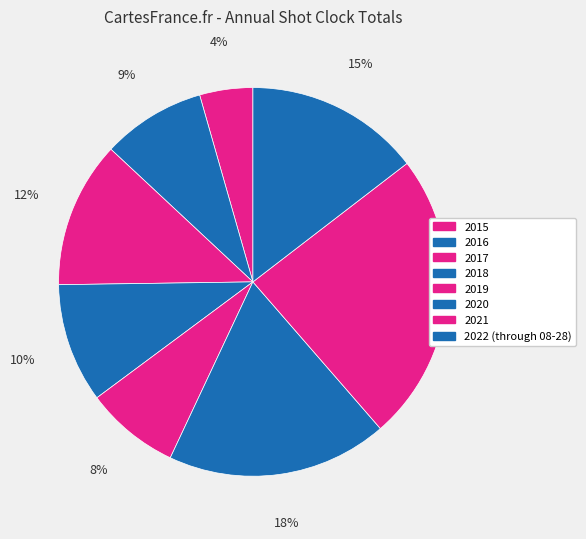

Which slice is the largest?

2021